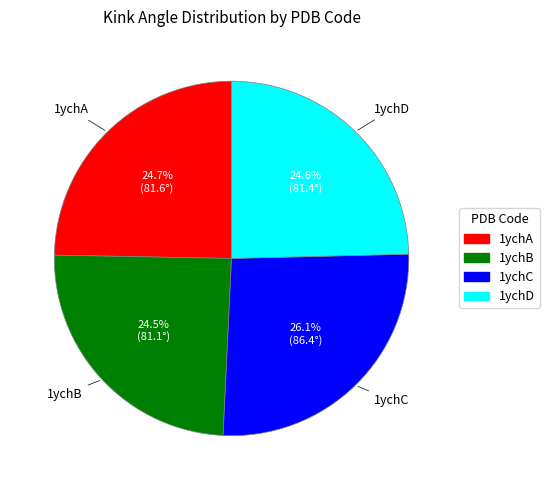

Is there any slice that represents more than half of the pie?

No